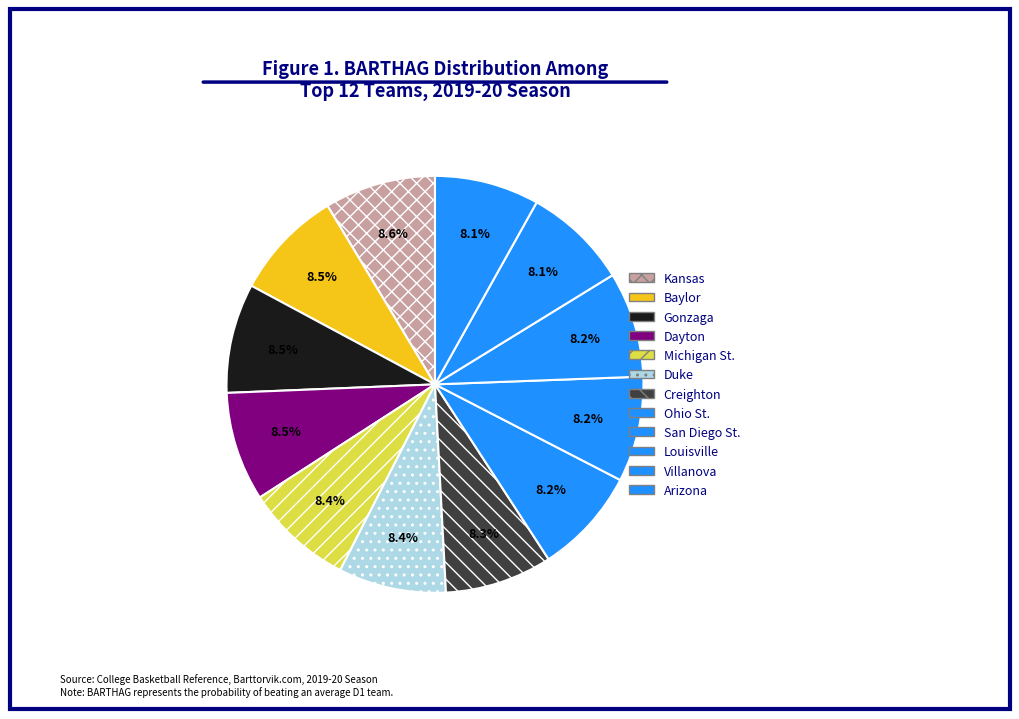

Is there a majority slice in this chart?

No